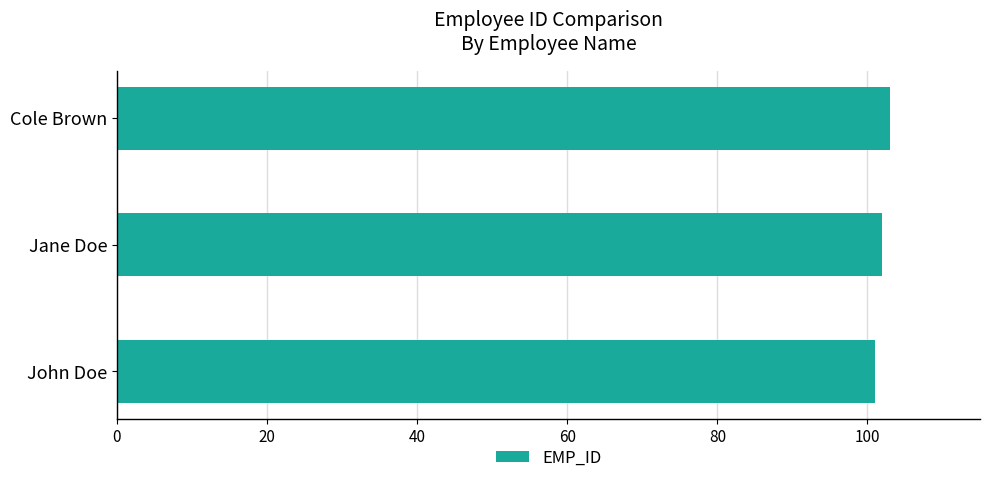

Reading top to bottom, transcribe all the data shown in this chart.

103	102	101